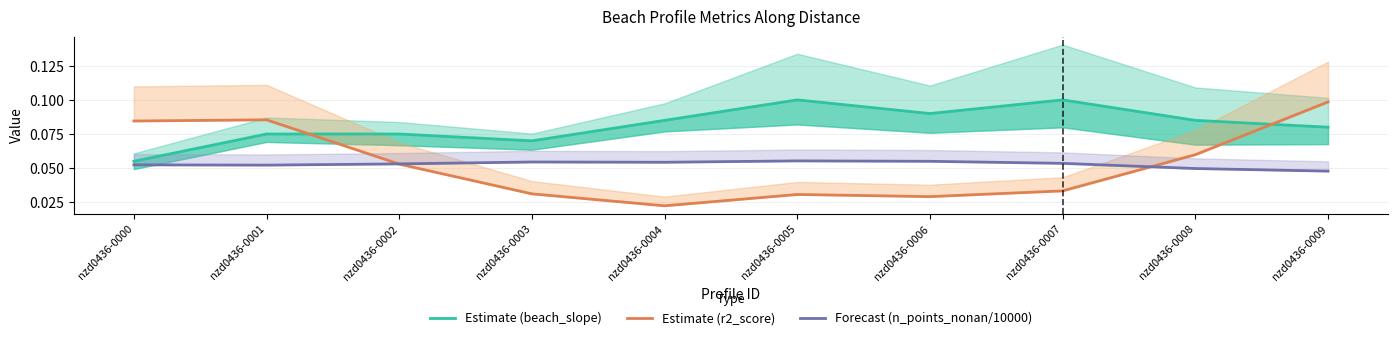

At which label does Estimate (r2_score) reach its minimum?

nzd0436-0004